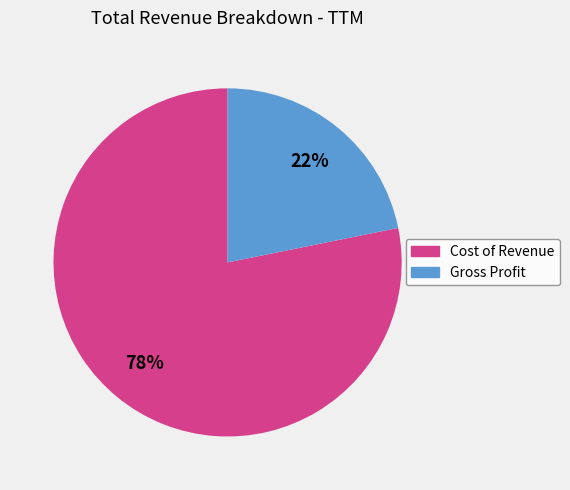

What percentage is the Gross Profit slice, to the nearest percent?

22%